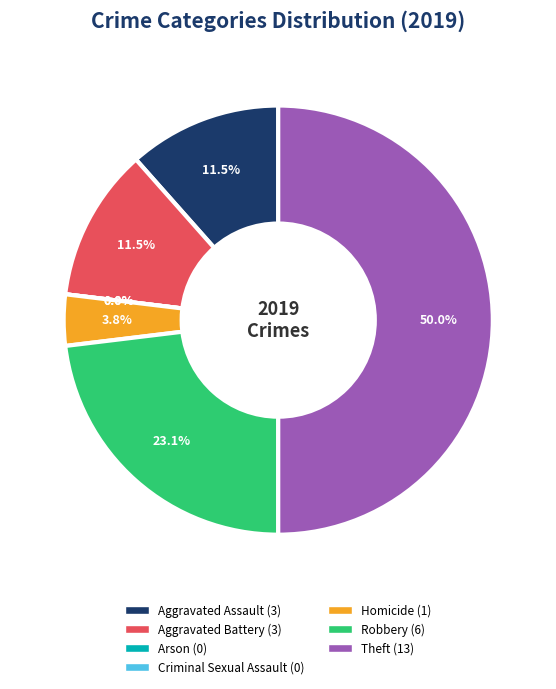

Between Arson and Aggravated Assault, which is larger?

Aggravated Assault